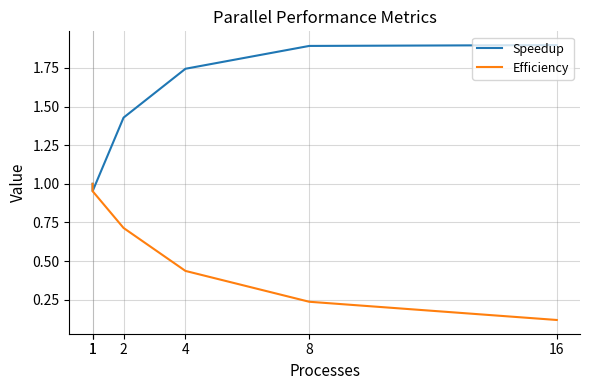

What are all the series names shown in the legend?

Speedup, Efficiency